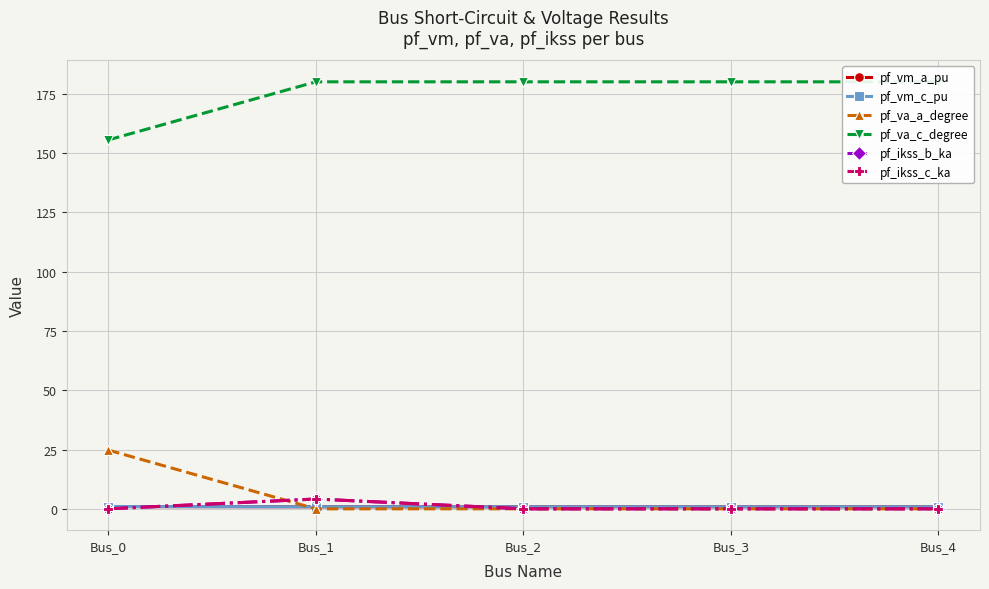

List the labels in order of pf_vm_a_pu value, largest first.

Bus_0, Bus_1, Bus_2, Bus_3, Bus_4